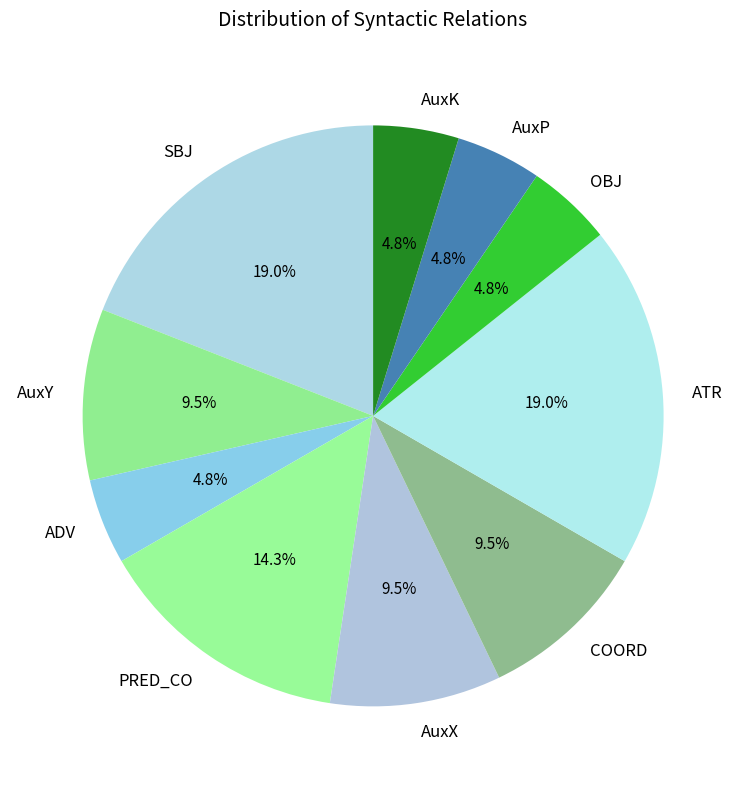

Does SBJ represent more than half of the total?

No